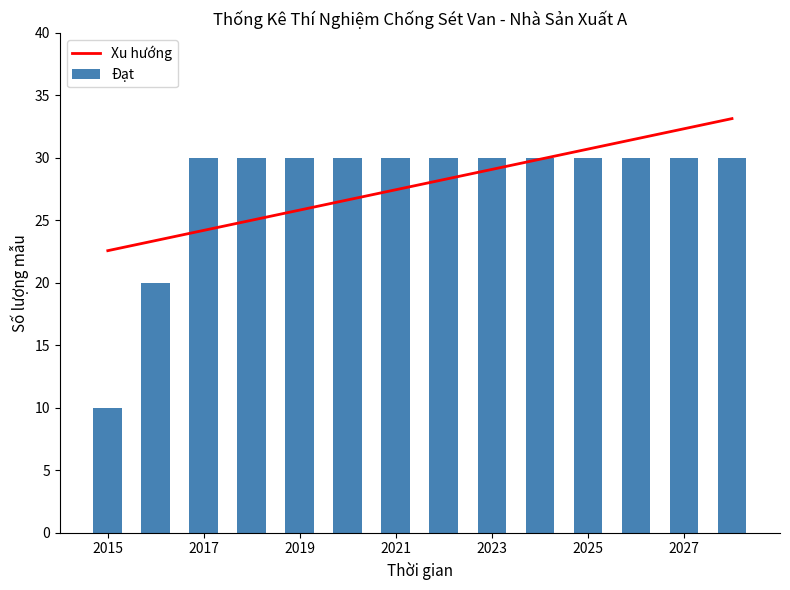

What is the difference between the maximum and second lowest values in the Xu hướng series?

9.8